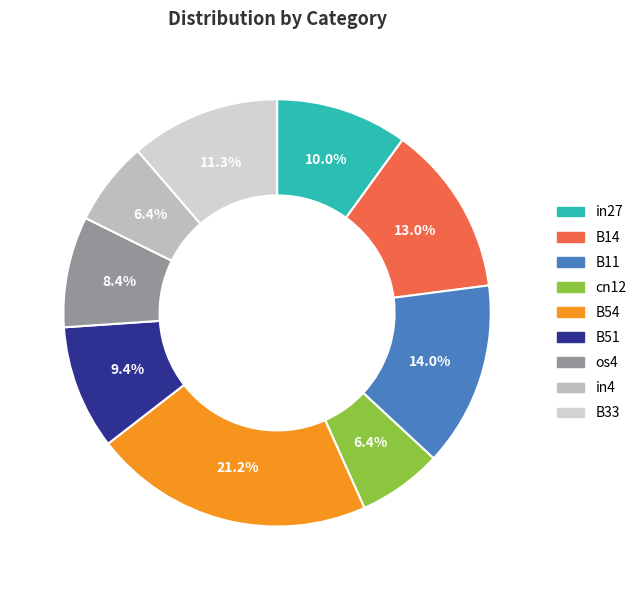

Count the number of slices in the pie.

9